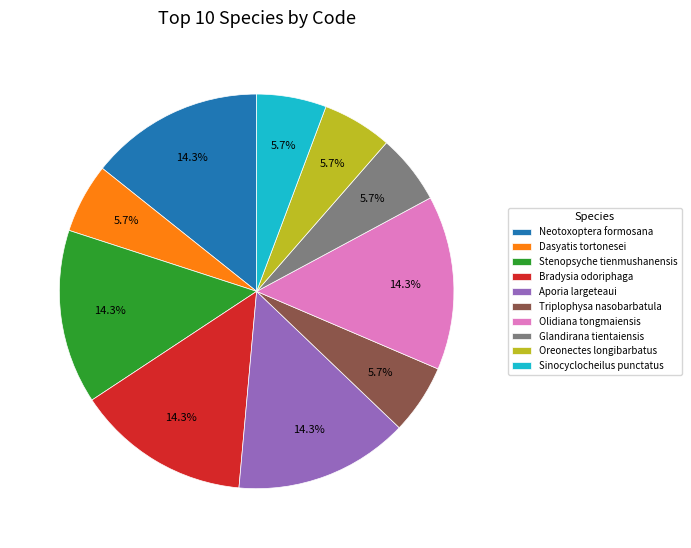

How much of the chart is everything except Neotoxoptera formosana?

85.7%